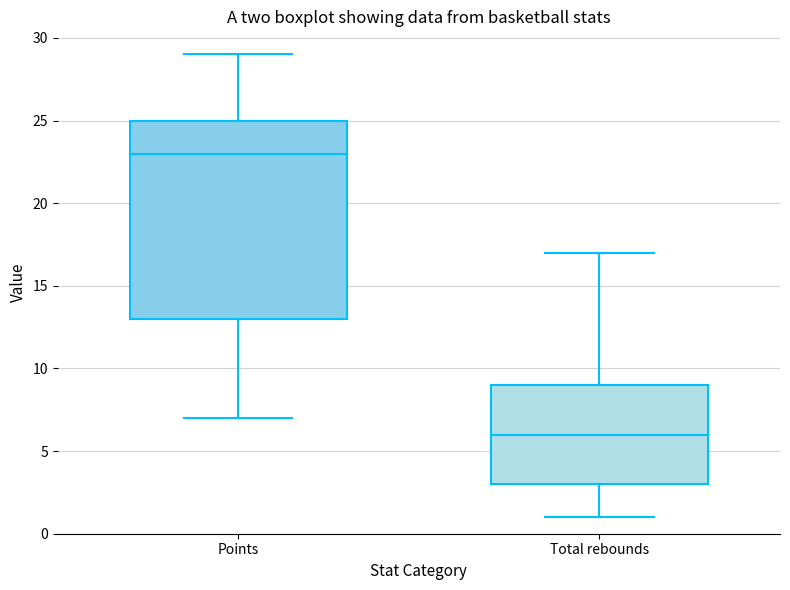

Reading left to right, transcribe this box plot: for each box, give where its median line is, the range the box spans, and where its two whiskers end, as read against the y-axis. The values are not printed on the chart, so give them approximately, as read against the axis.

Points: median 23, box 13 to 25, whiskers 7 to 29
Total rebounds: median 6, box 3 to 9, whiskers 1 to 17